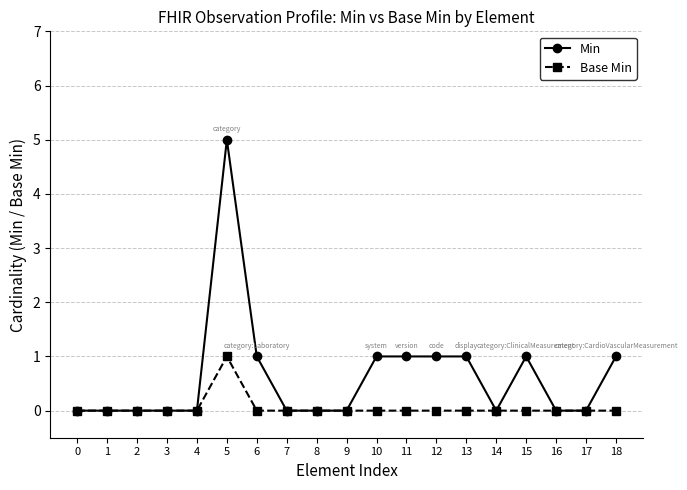

What is the value of the Min point at the 14th from the left?

1